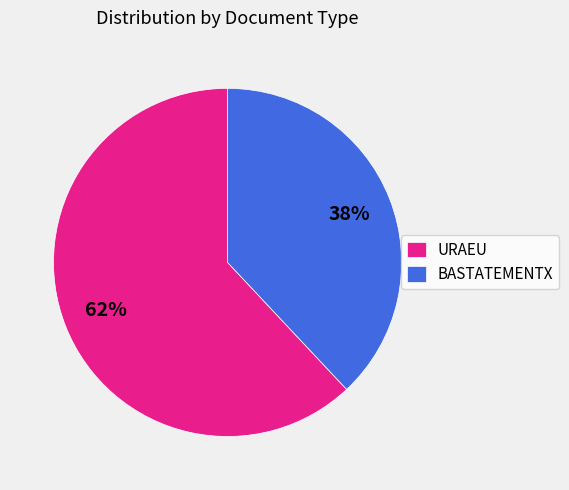

How many segments does this pie chart have?

2